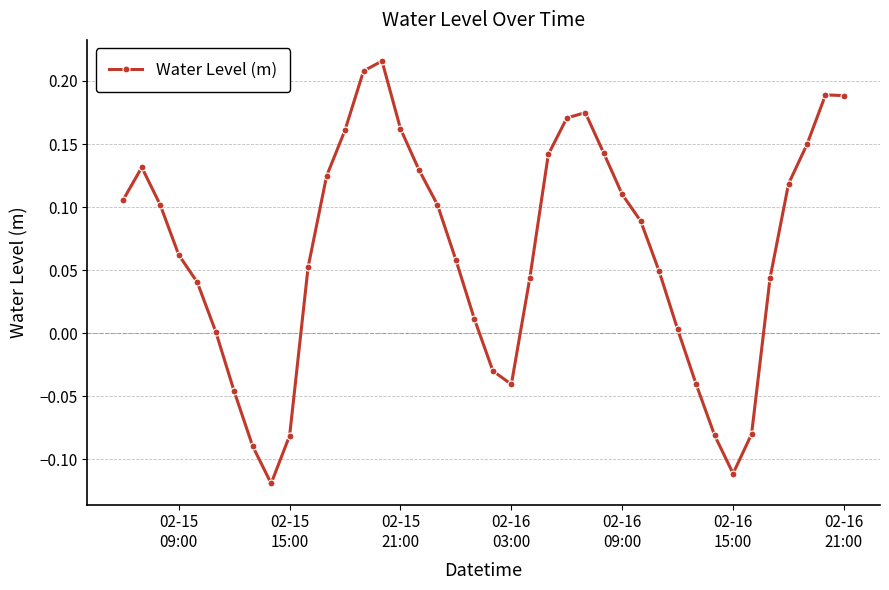

What is the difference between the maximum and second lowest values?

0.3